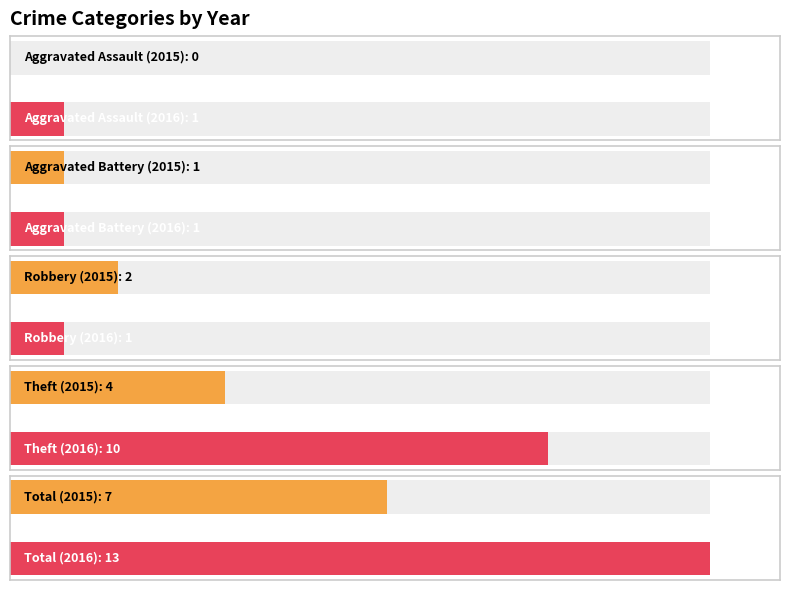

How many data points does each series have?

5